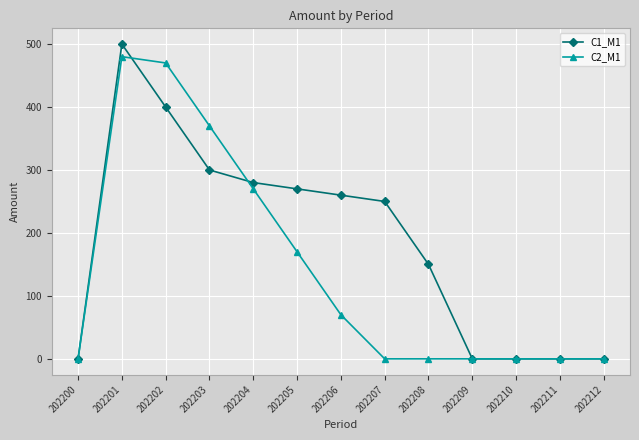

Reading left to right, extract all data points from this chart.

C1_M1: 0	500	400	300	280	270	260	250	150	0	0	0	0
C2_M1: 0	480	470	370	270	170	70	0	0	0	0	0	0